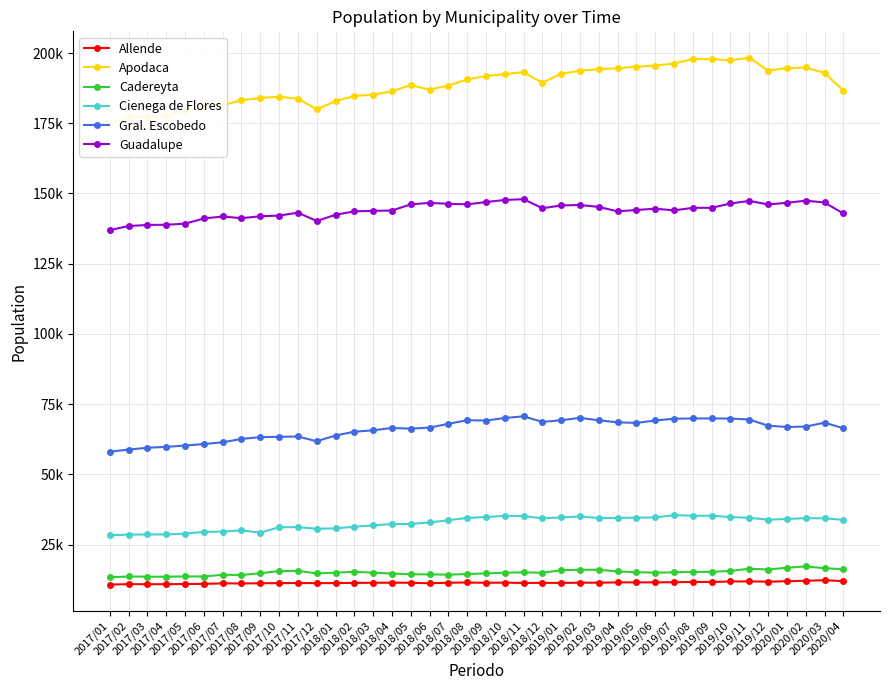

Is this an area chart (filled region under the line)?

No